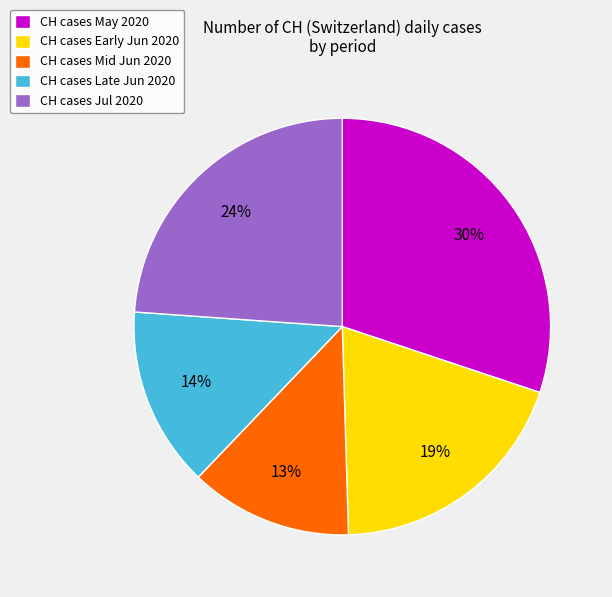

Is CH cases Late Jun 2020 the majority of the pie?

No